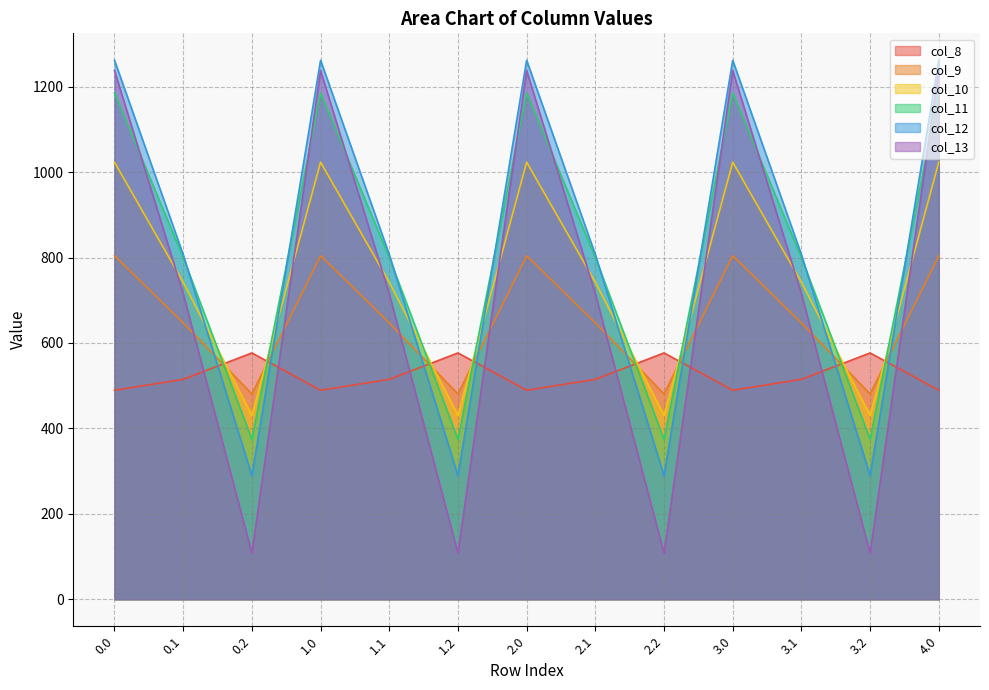

After their last crossing, which series has the higher values: col_9 or col_8?

col_9